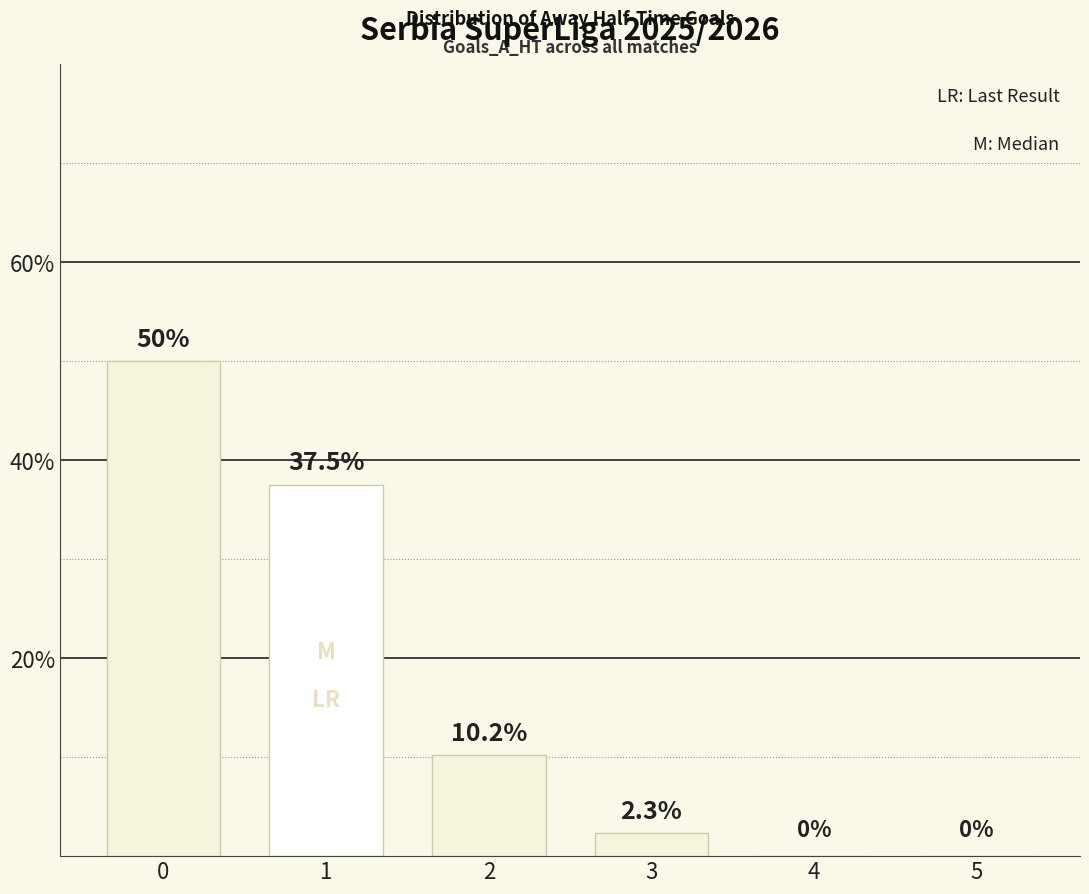

What is the sum of all values?

100.0